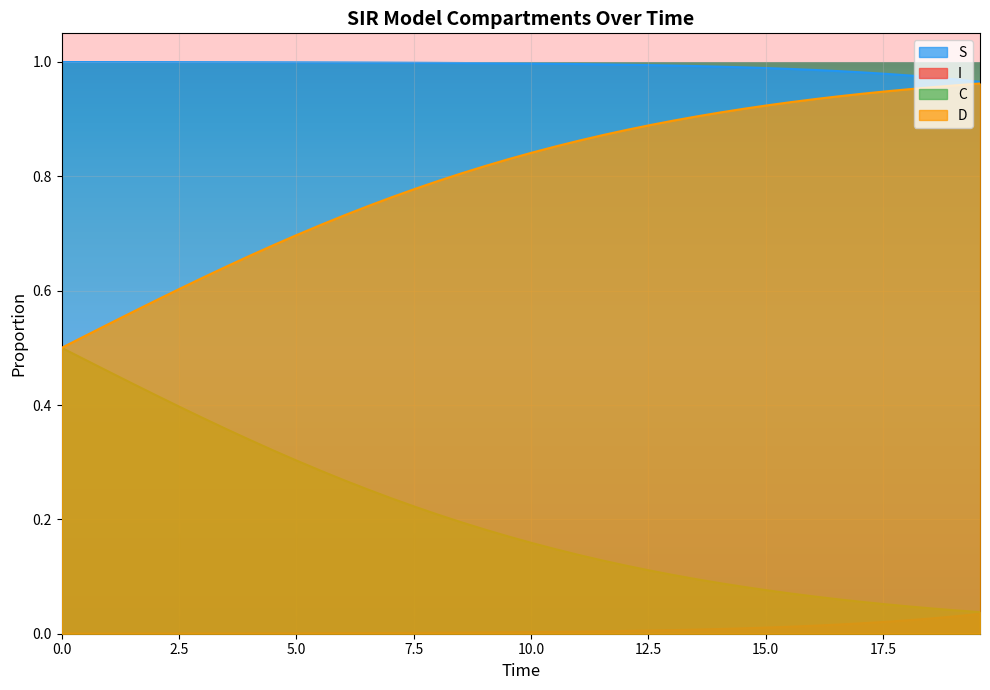

True or false: S and I cross at least once.

False